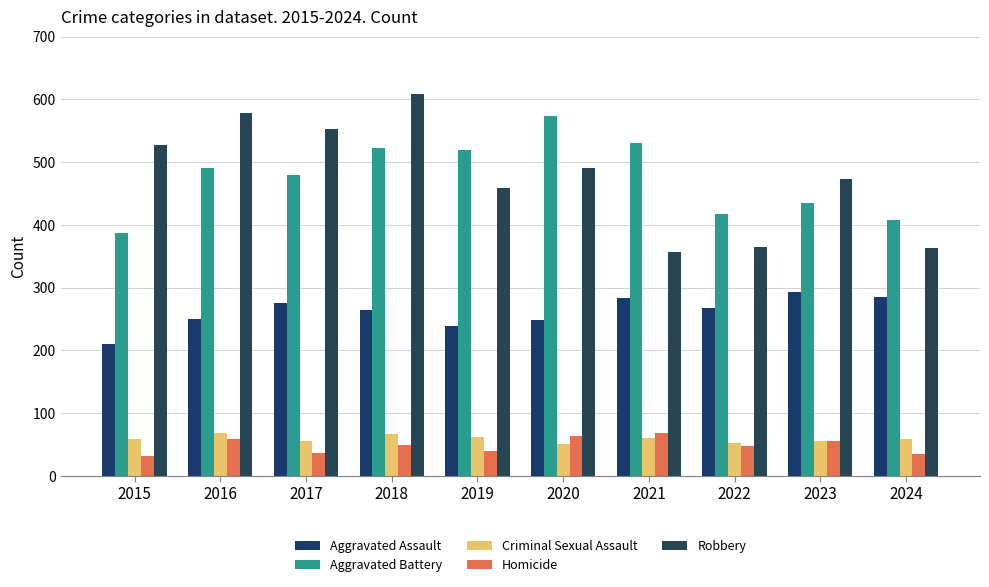

How many distinct data groups are displayed?

5